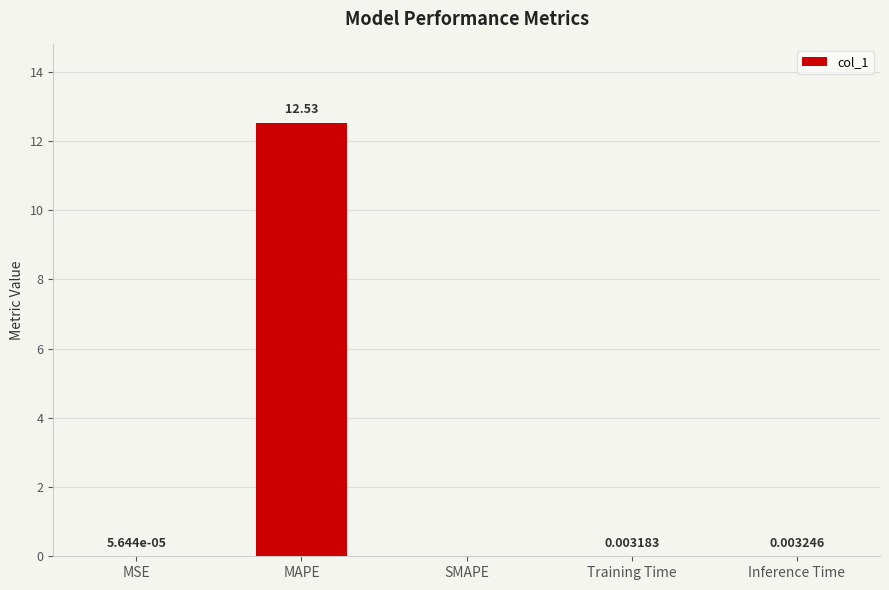

Are the bars horizontal?

No